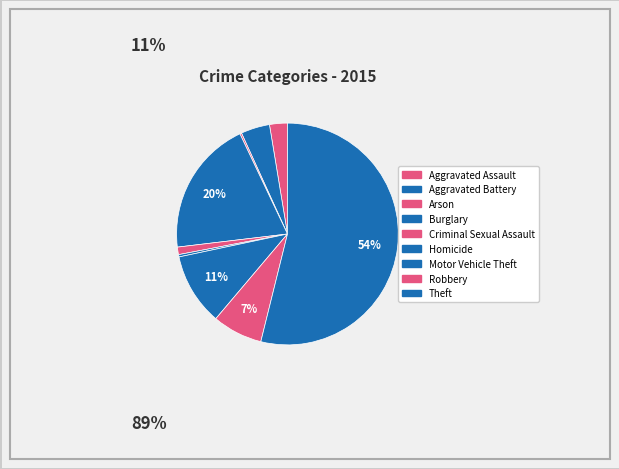

Count the number of slices in the pie.

9